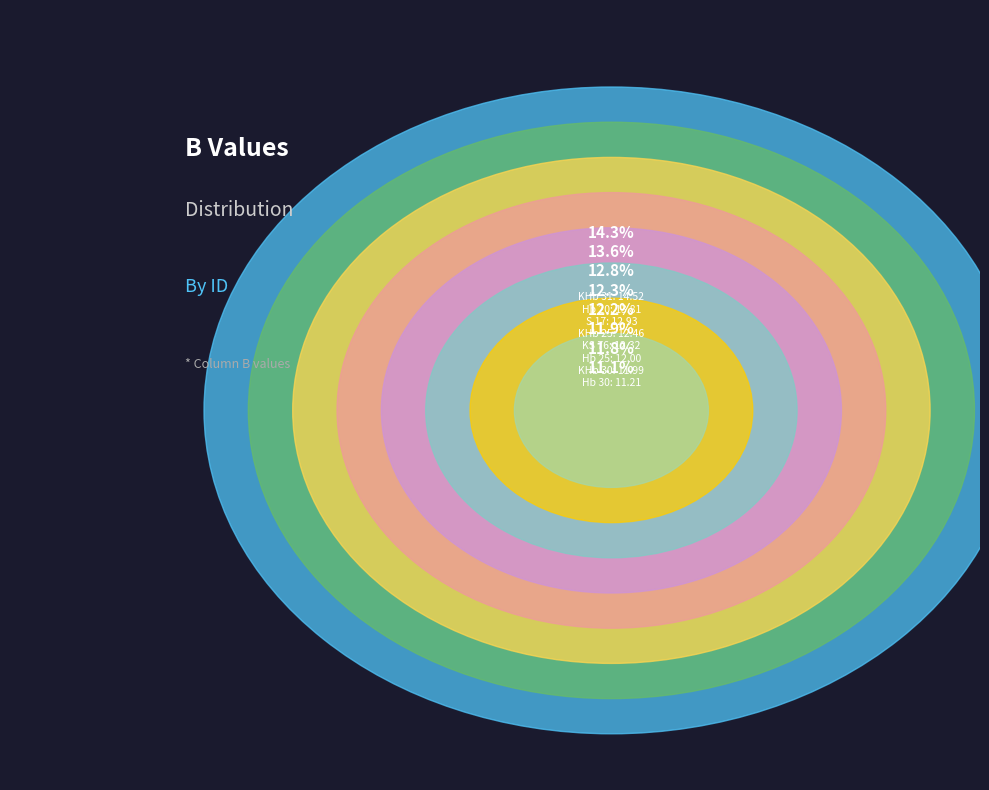

To the nearest percent, what is the average slice percentage?

12%